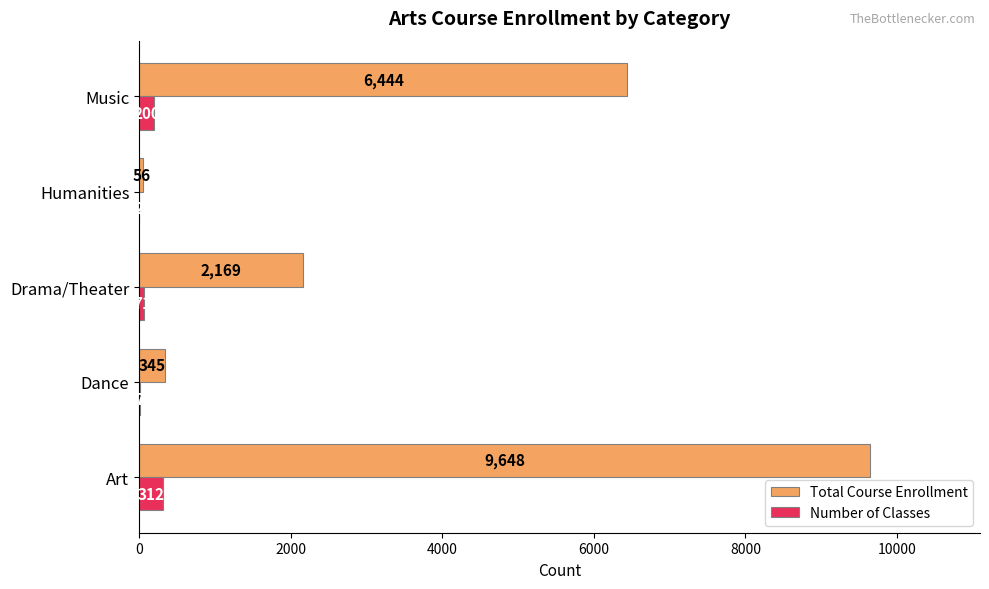

Which series has the largest total across all categories?

Total Course Enrollment